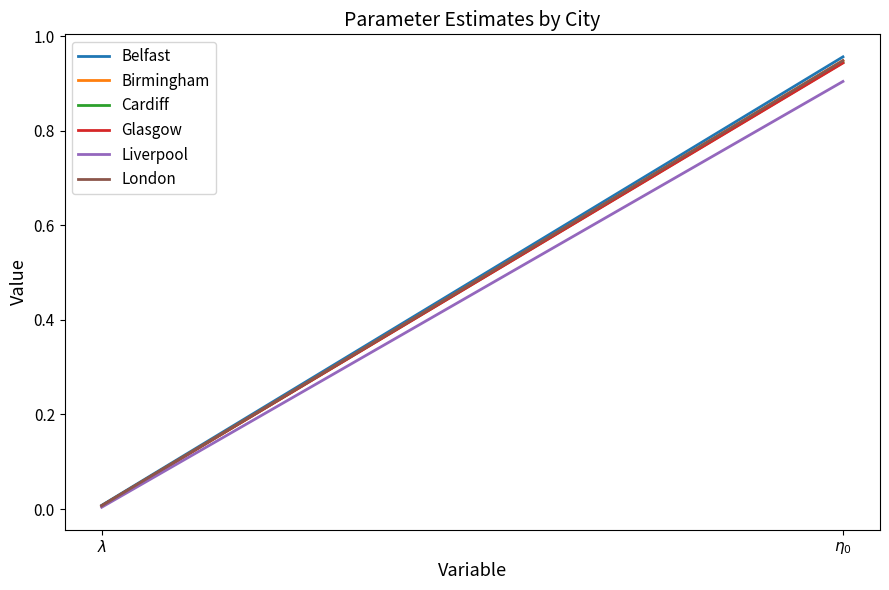

What is the sum of all Liverpool values?

0.9